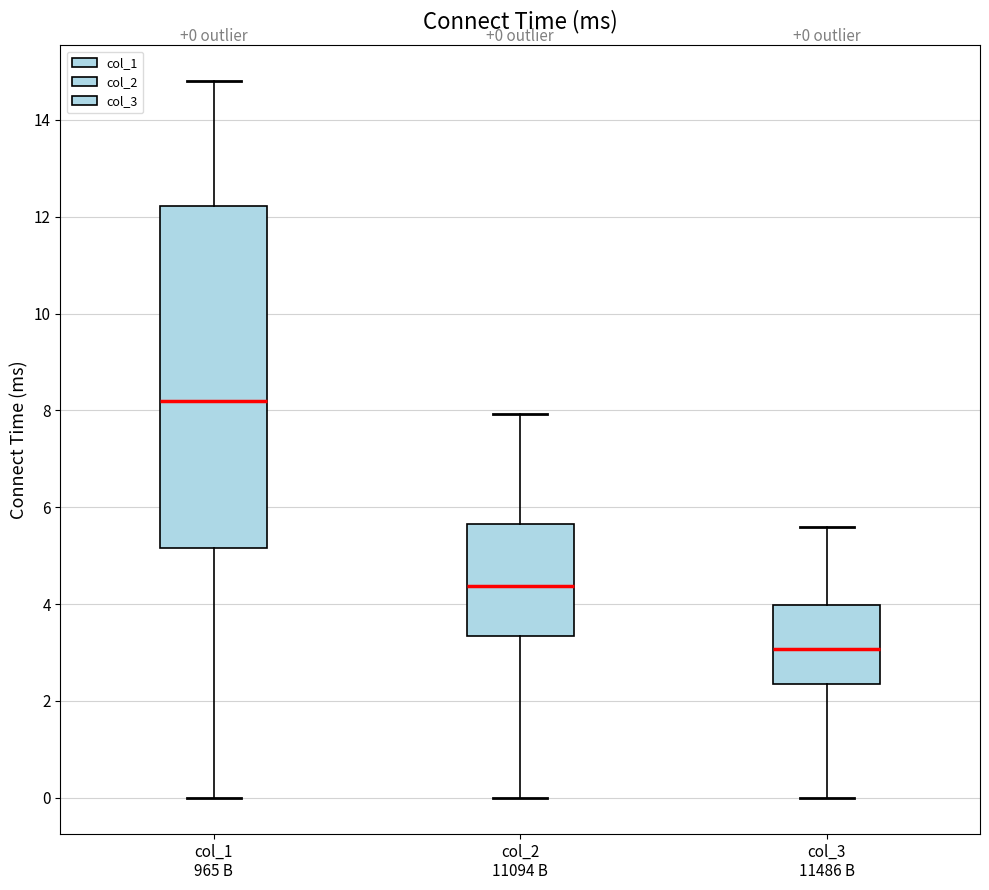

Which box's median line is the lowest?

col_3 11486 B